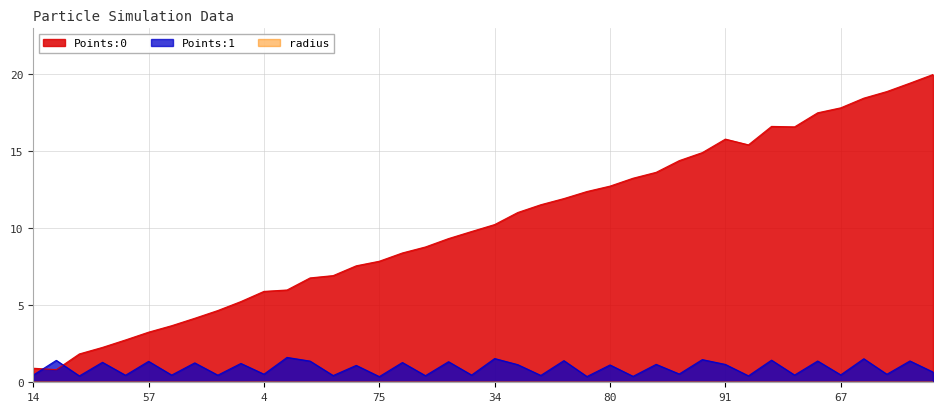

Rank the series by their maximum value, from lowest to highest.

radius, Points:1, Points:0